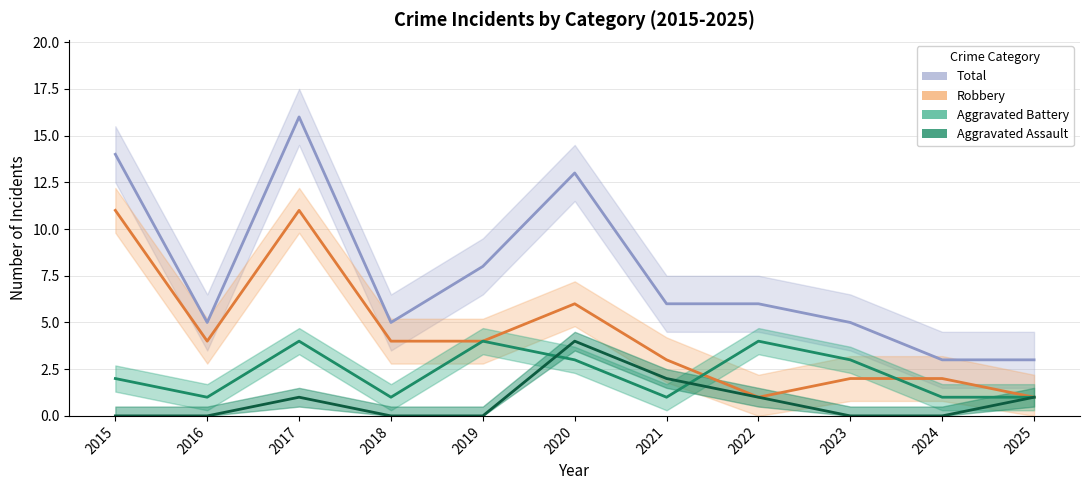

What is the sum of the Total values at 2023 and 2019?

13